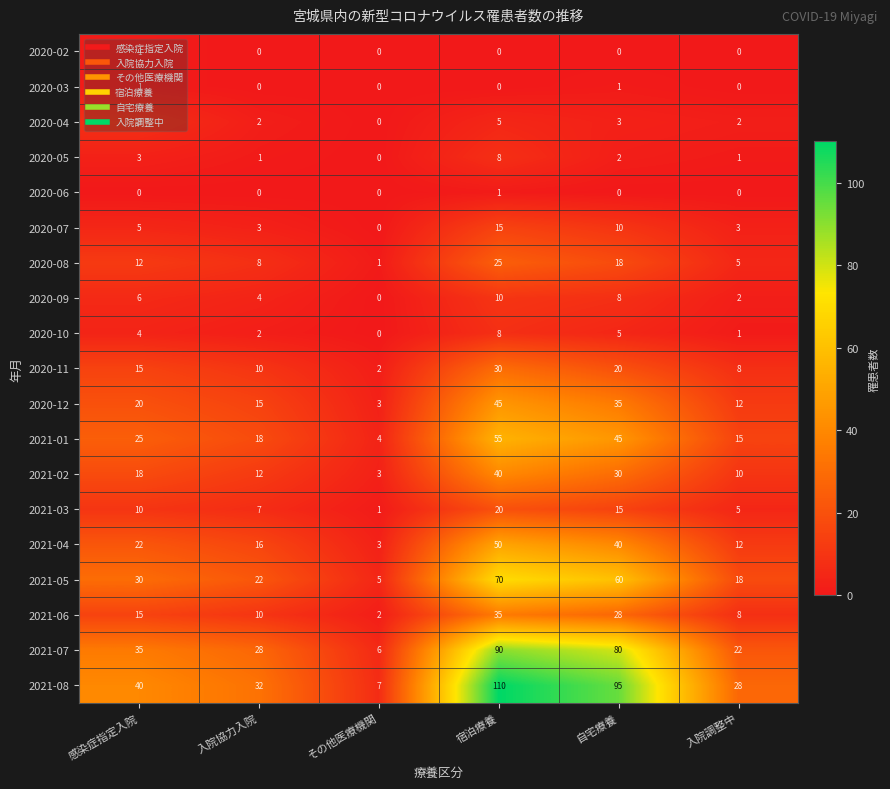

Which label corresponds to the largest value in the chart?

宿泊療養